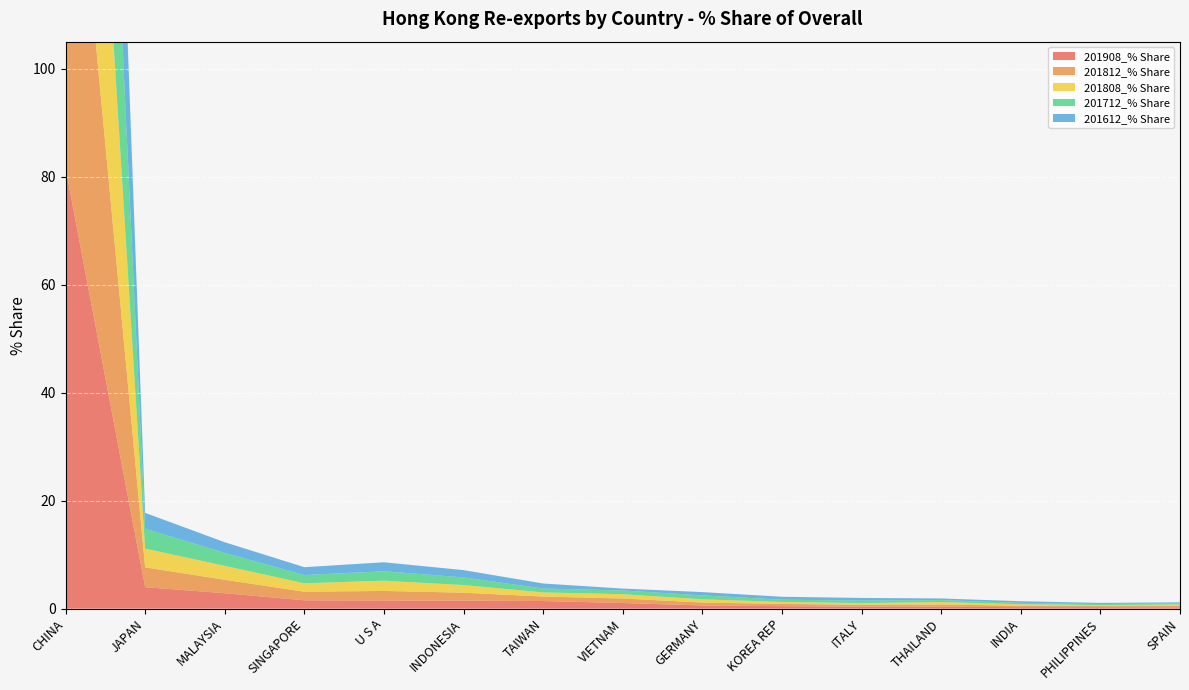

Reading left to right, transcribe all the data shown in this chart.

201908_% Share: 81.6	4.0	2.9	1.5	1.5	1.5	1.4	1.0	0.6	0.5	0.4	0.3	0.3	0.3	0.2
201812_% Share: 82.7	3.7	2.5	1.6	1.8	1.5	0.8	0.8	0.5	0.4	0.3	0.4	0.3	0.2	0.2
201808_% Share: 82.9	3.5	2.6	1.6	1.9	1.4	0.8	0.8	0.6	0.4	0.3	0.5	0.3	0.2	0.3
201712_% Share: 83.0	3.7	2.4	1.5	1.7	1.4	0.7	0.7	0.7	0.4	0.5	0.4	0.3	0.2	0.2
201612_% Share: 84.8	2.9	2.0	1.5	1.7	1.3	0.9	0.4	0.6	0.5	0.5	0.3	0.3	0.2	0.2